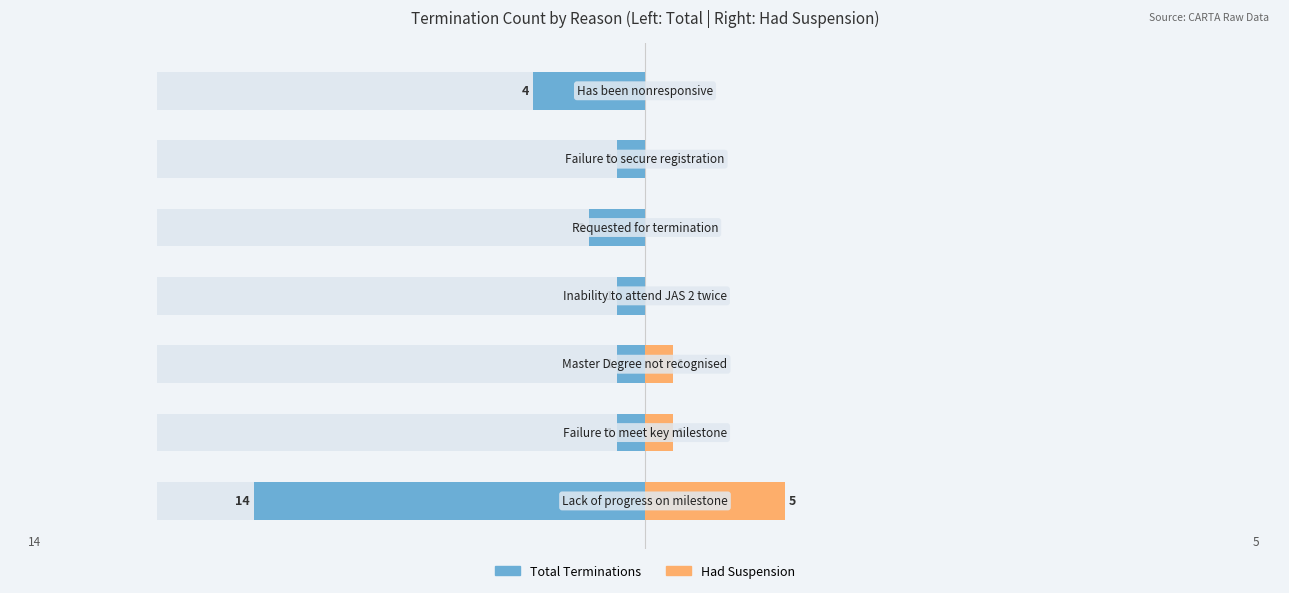

What is the difference between the maximum and minimum values in the Had Suspension series?

5